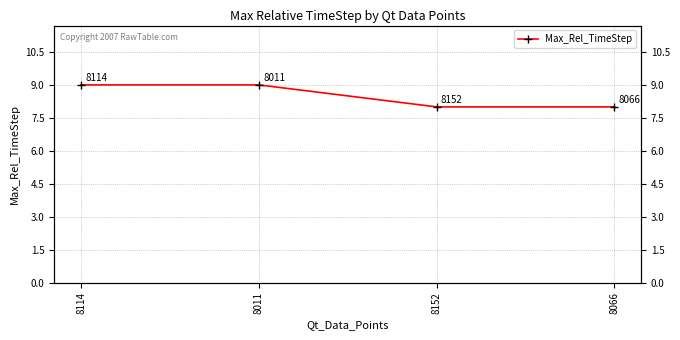

What is the value of the 3rd point from the left?

8